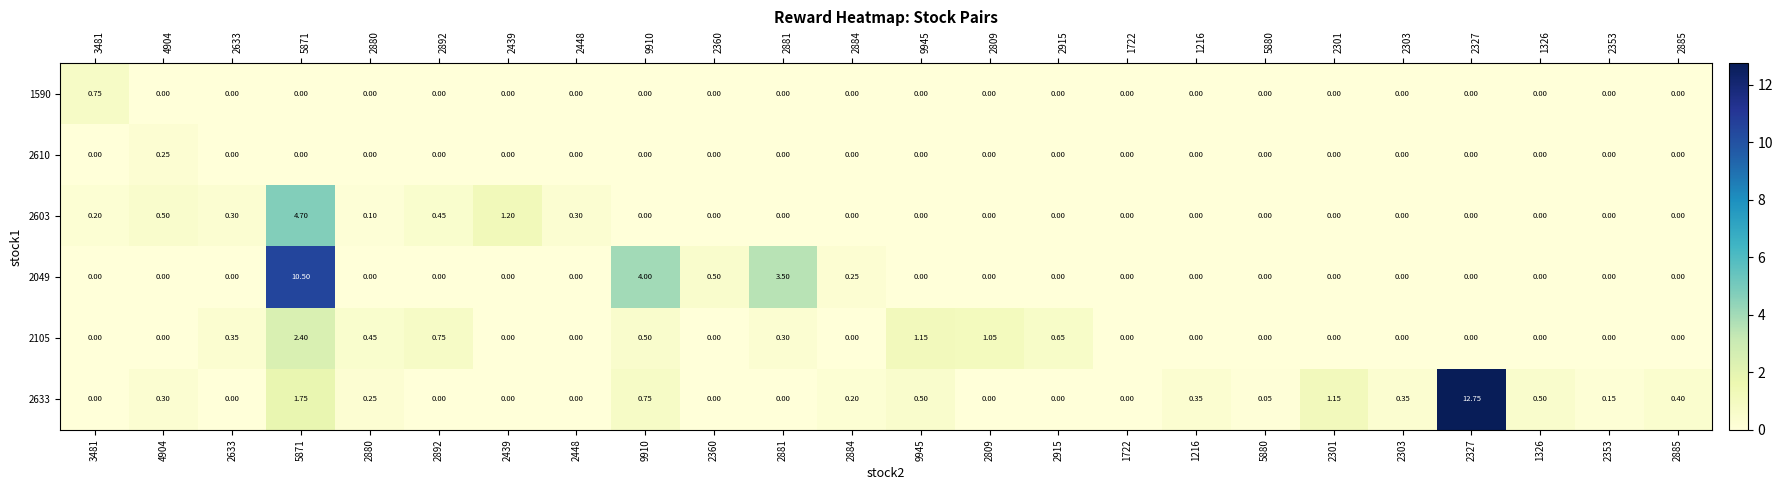

Which category has the highest value across all series?

2327